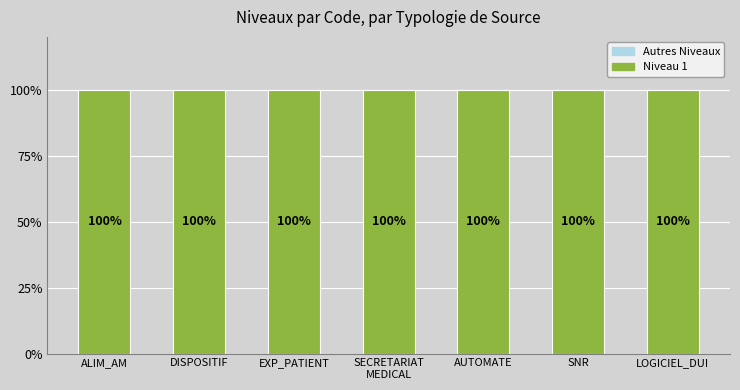

What is the spread (max minus min) of values at AUTOMATE?

100